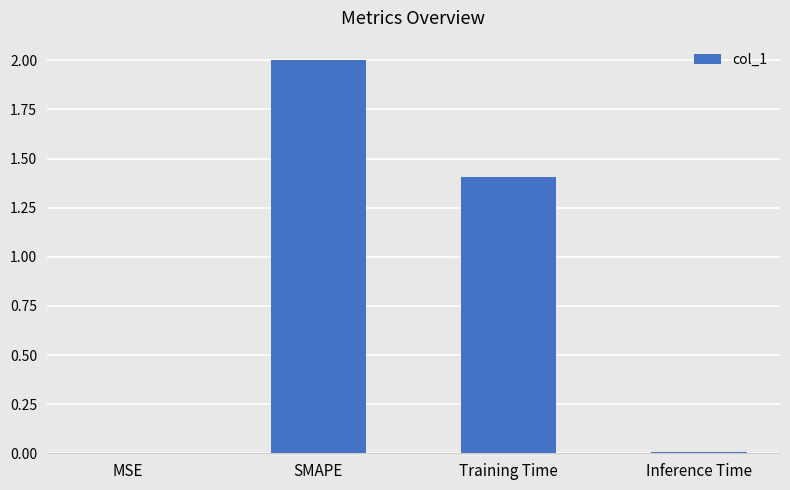

Is it true that the value at SMAPE is 3.4?

False